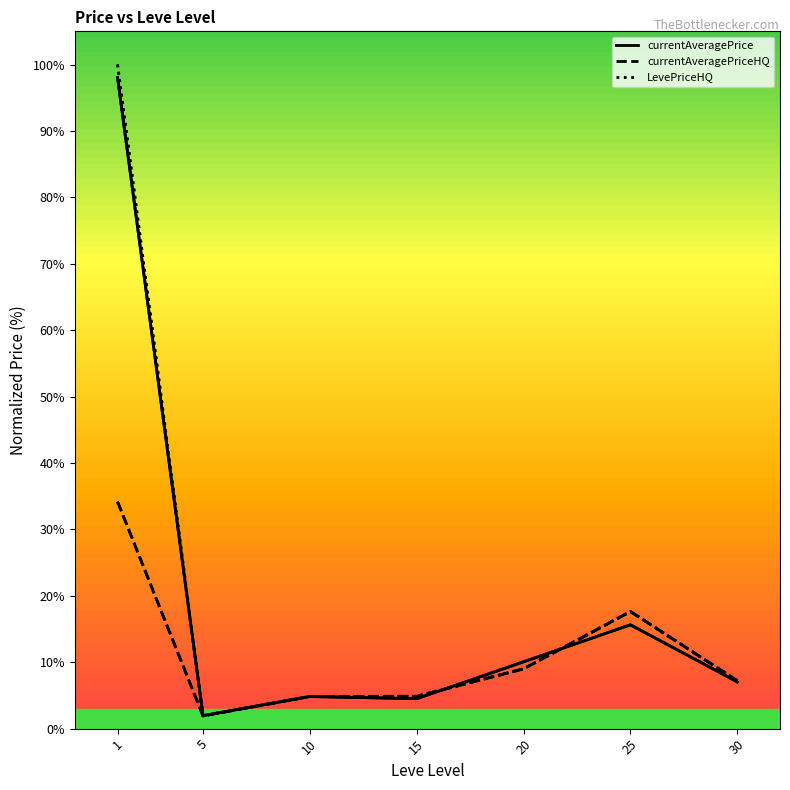

What is the sum of the LevePriceHQ values at 1 and 15?

104.9